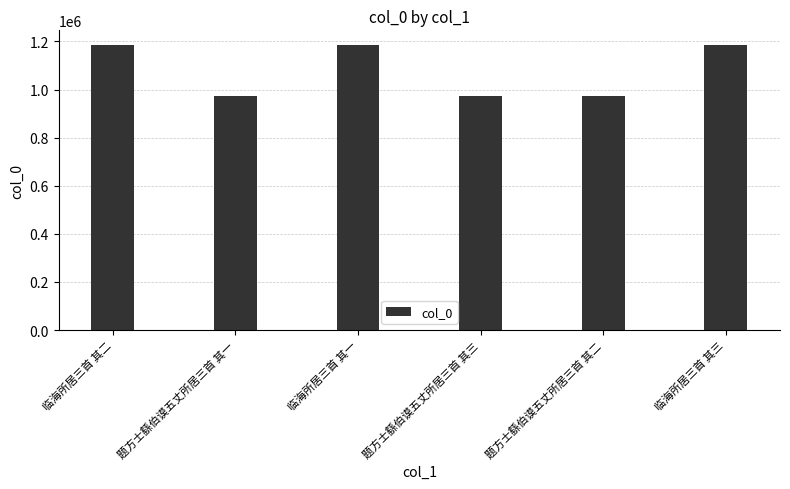

What is the minimum value shown in the chart?

971997